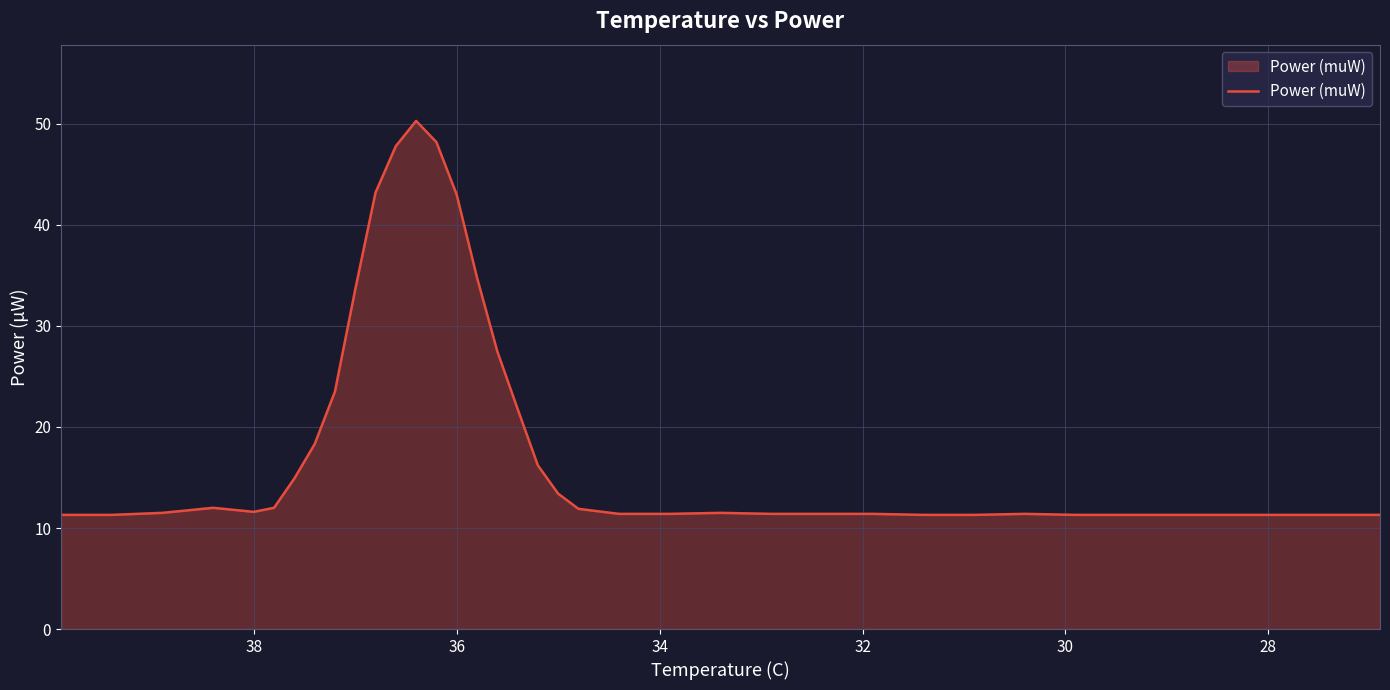

What is the minimum value shown in the chart?

11.3